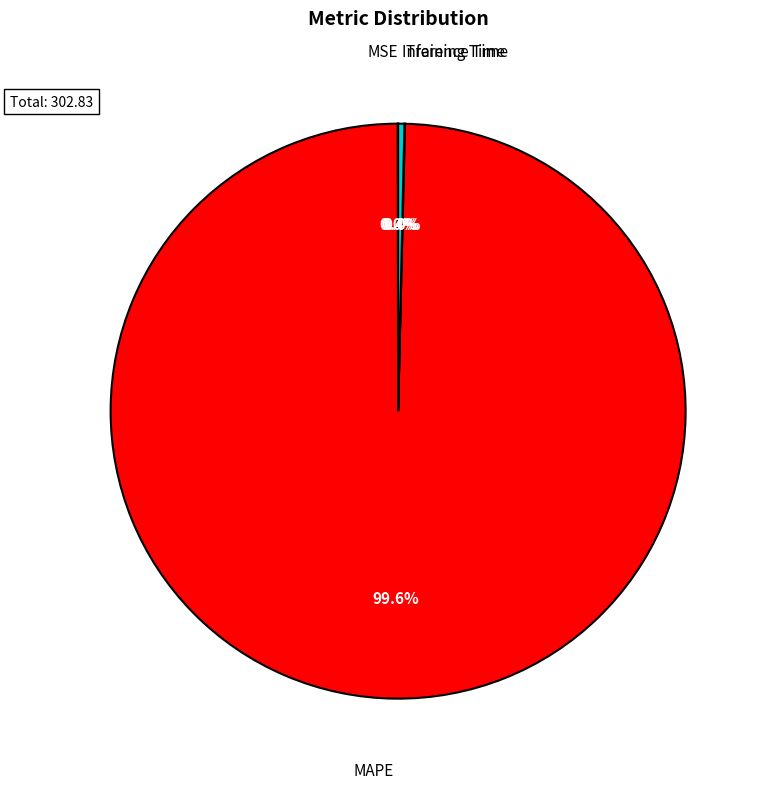

Which slice is the largest?

MAPE